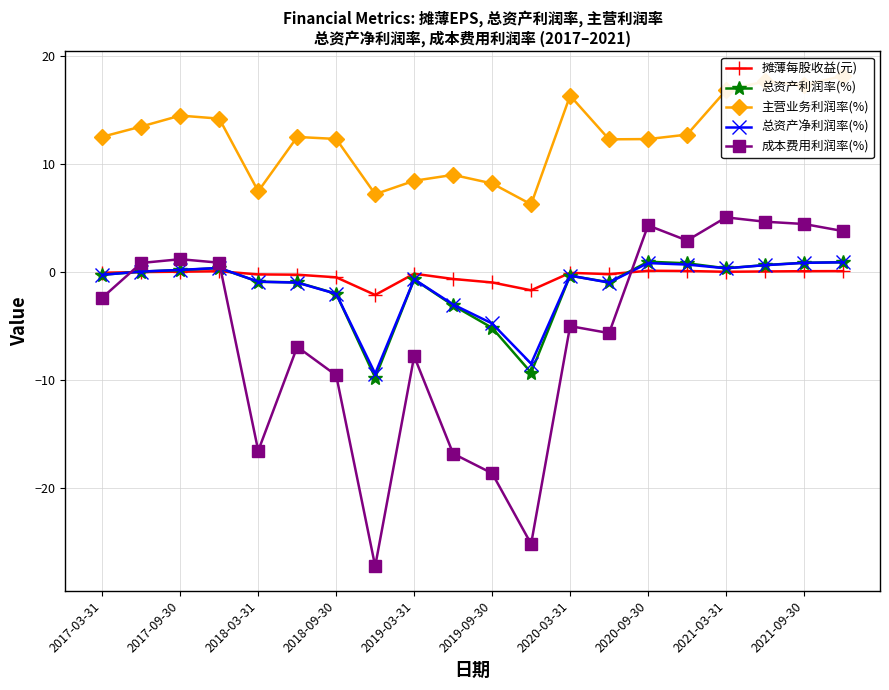

How many data points in 成本费用利润率(%) are above -2?

9